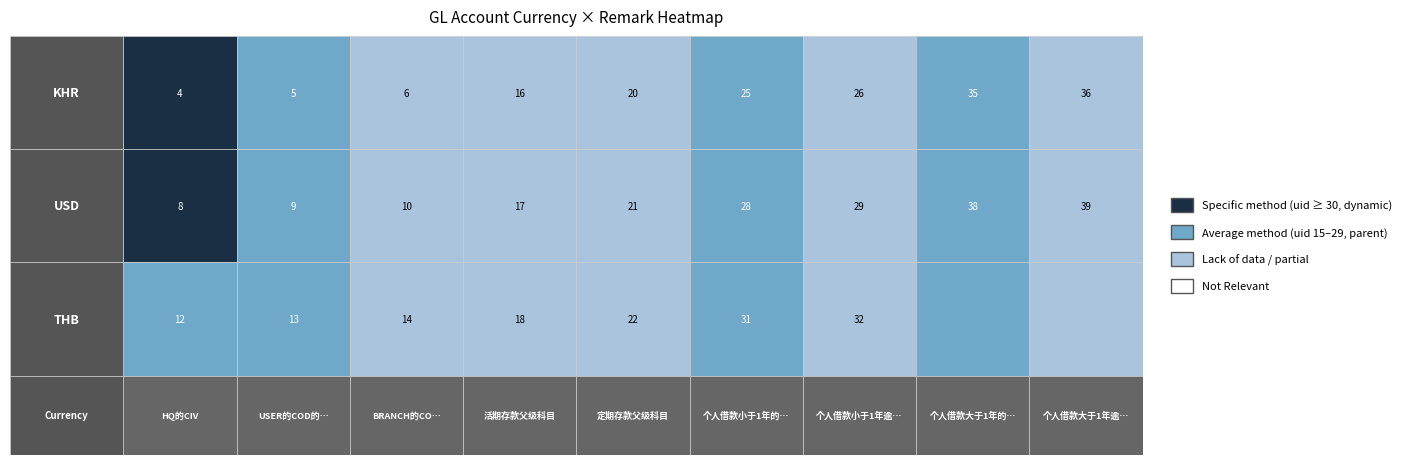

Between 5 and 4, which is larger?

5